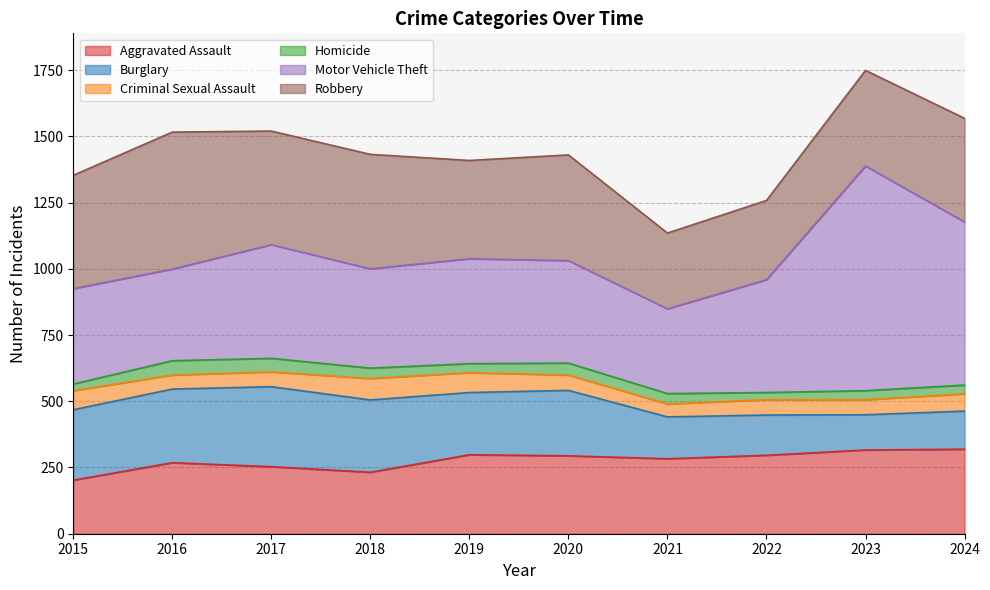

True or false: Robbery and Criminal Sexual Assault cross at least once.

False